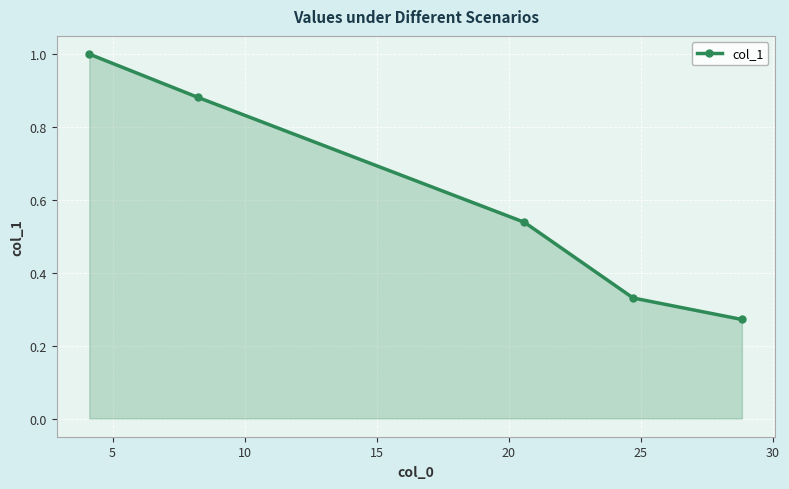

How many distinct data groups are displayed?

1